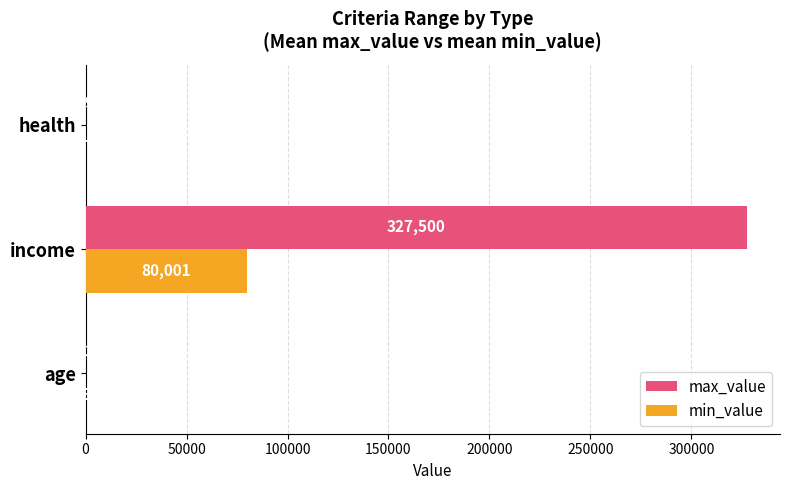

Between age and health, which series saw the biggest shift?

min_value